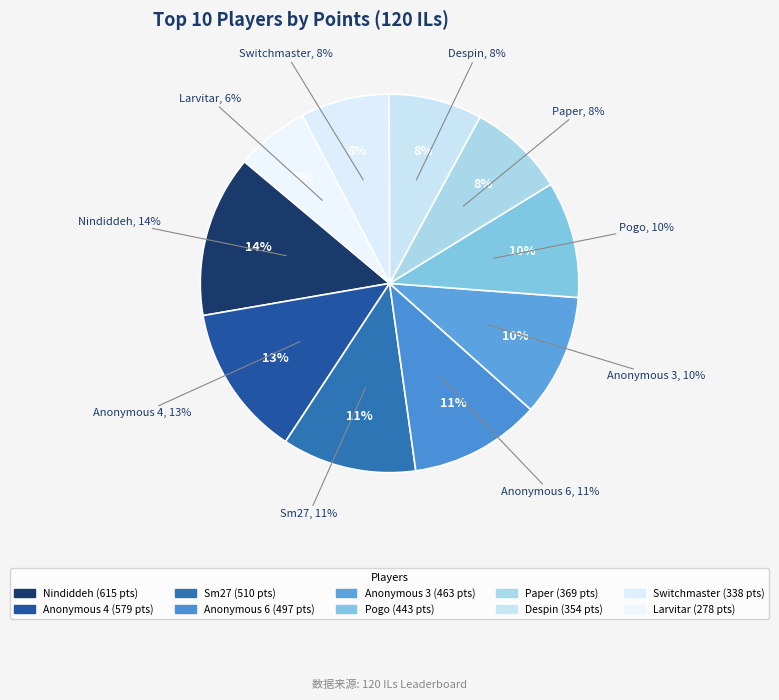

To the nearest percent, what is the difference between the Anonymous 4 and Larvitar slice percentages?

7%